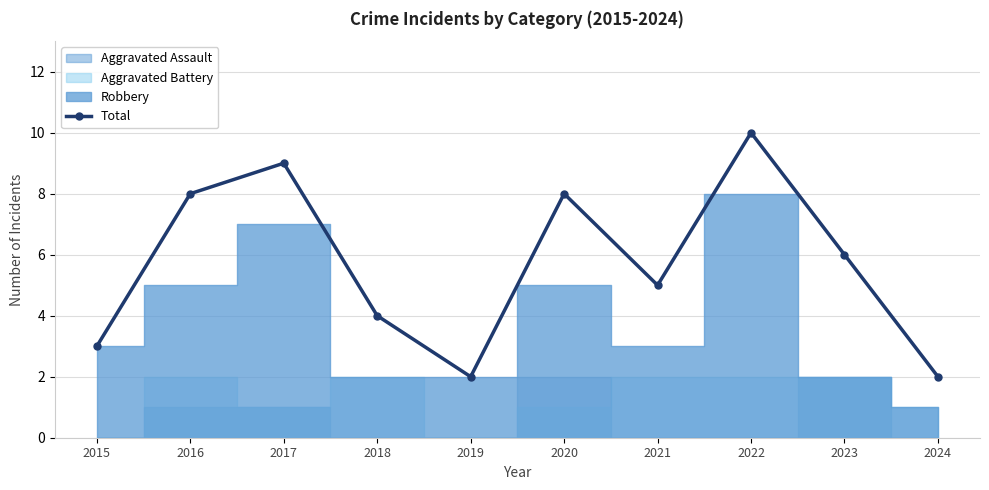

True or false: the data shows 8 at 2016.

True